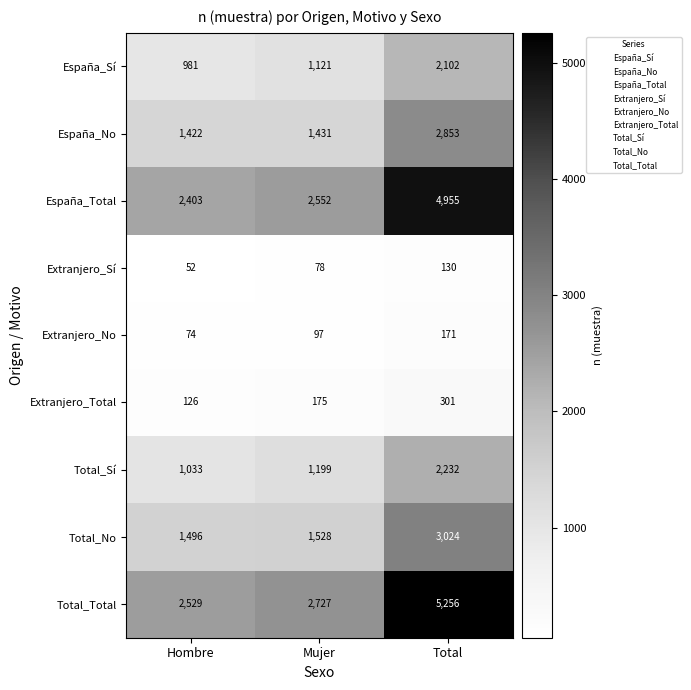

Reading right to left, list all the values displayed in this chart.

España_Sí: Total=2102	Mujer=1121	Hombre=981
España_No: Total=2853	Mujer=1431	Hombre=1422
España_Total: Total=4955	Mujer=2552	Hombre=2403
Extranjero_Sí: Total=130	Mujer=78	Hombre=52
Extranjero_No: Total=171	Mujer=97	Hombre=74
Extranjero_Total: Total=301	Mujer=175	Hombre=126
Total_Sí: Total=2232	Mujer=1199	Hombre=1033
Total_No: Total=3024	Mujer=1528	Hombre=1496
Total_Total: Total=5256	Mujer=2727	Hombre=2529